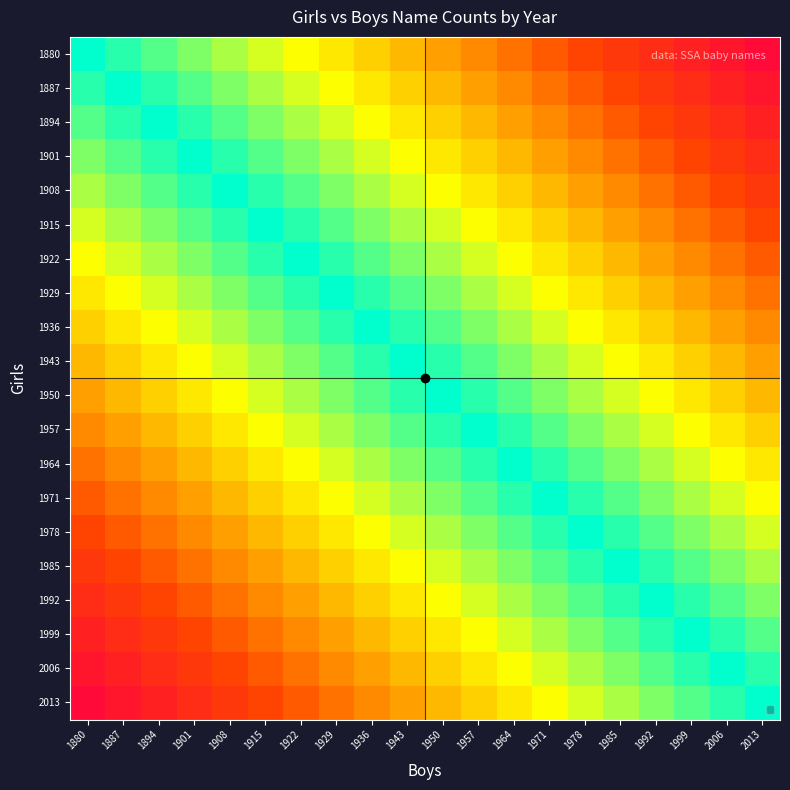

Which series has the largest range (max minus min)?

1880